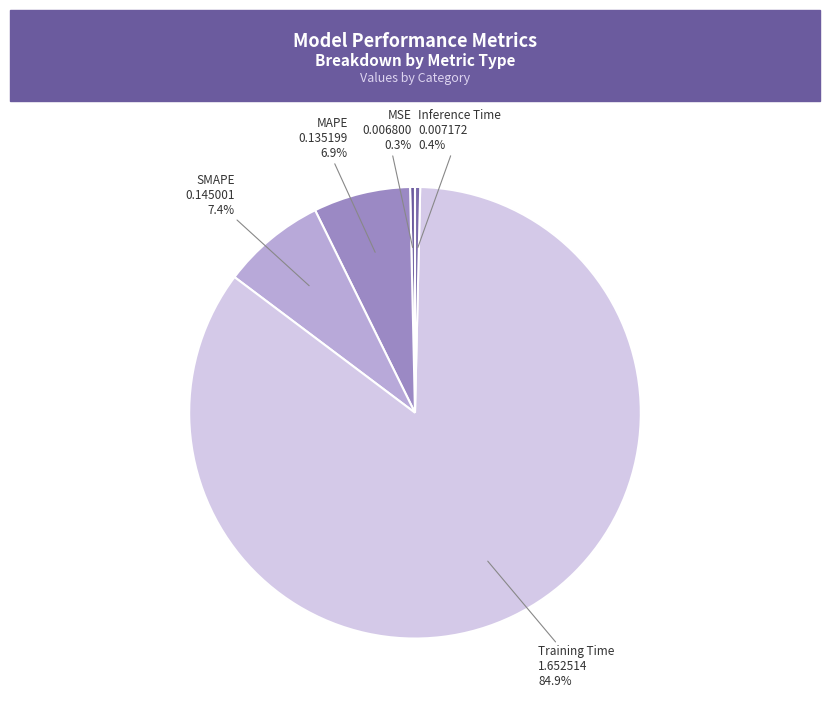

True or false: Training Time accounts for 98% of the total.

False